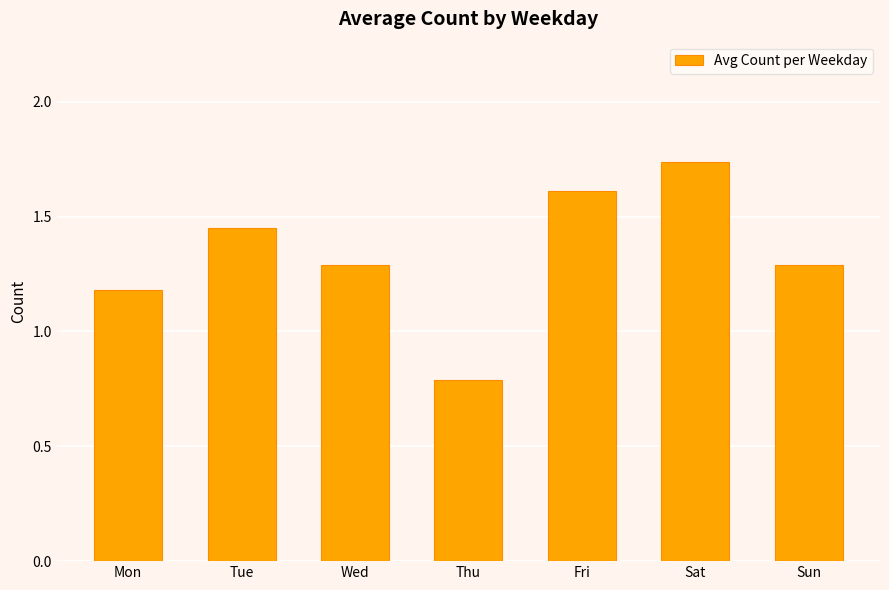

The chart shows a value of 1.3 at Wed. True or false?

True